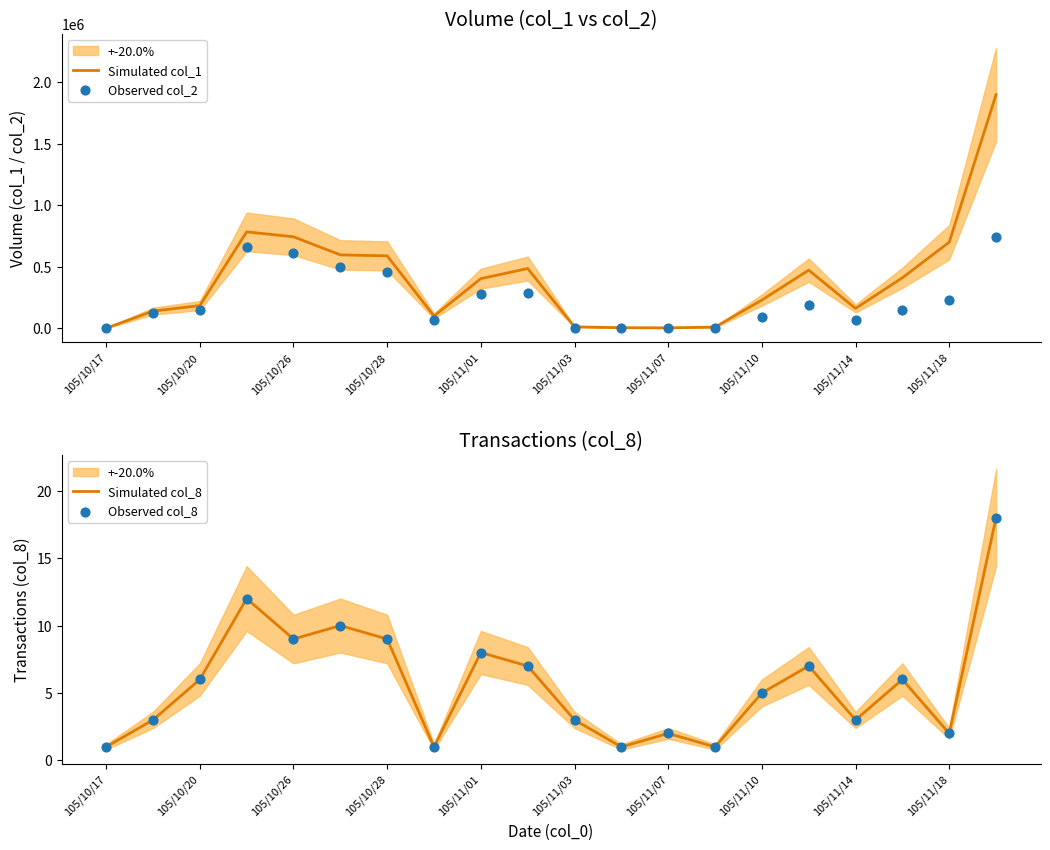

True or false: Simulated col_8 has a value of 6 at 105/10/20.

True